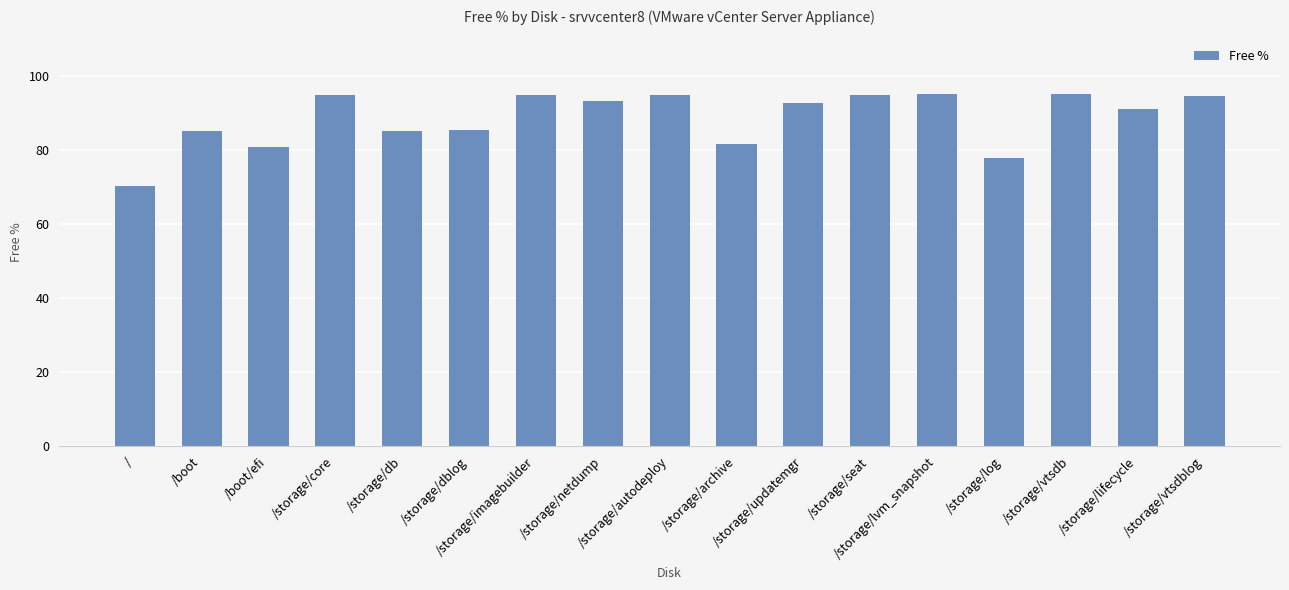

How many bars are there in total?

17